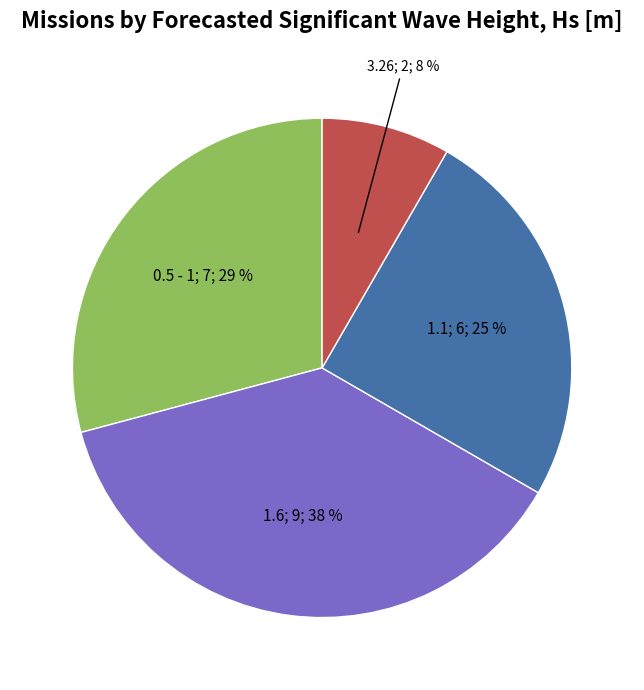

Is there a majority slice in this chart?

No